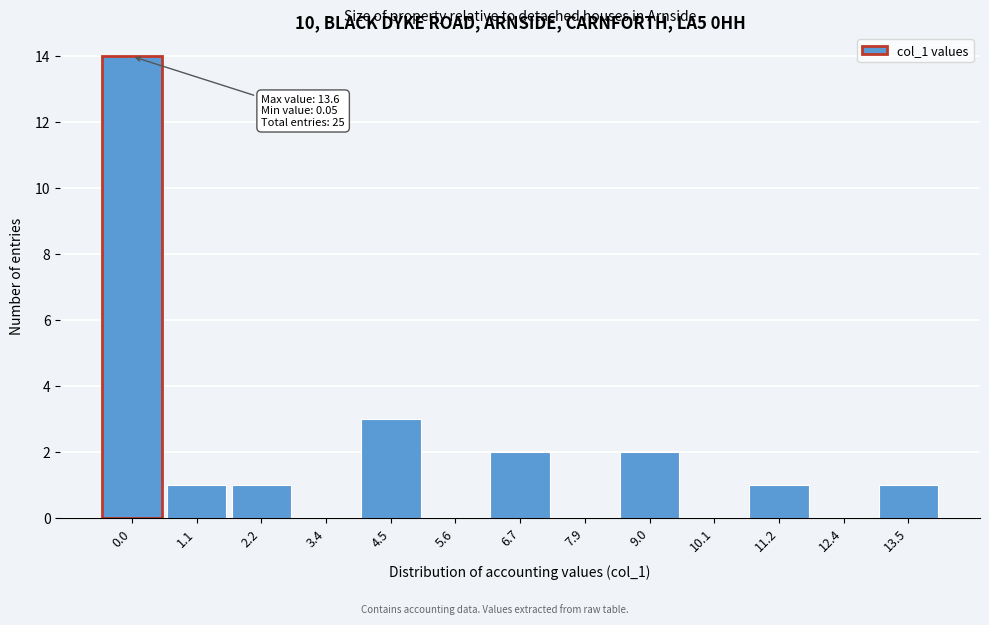

Reading left to right, what are all the values shown in this chart?

0.0=14	1.1=1	2.2=1	3.4=0	4.5=3	5.6=0	6.7=2	7.9=0	9.0=2	10.1=0	11.2=1	12.4=0	13.5=1